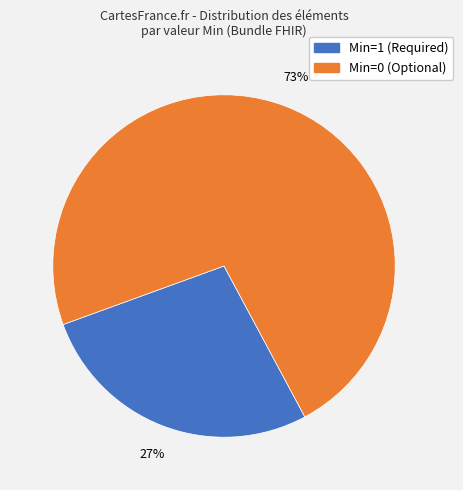

Count the number of slices in the pie.

2